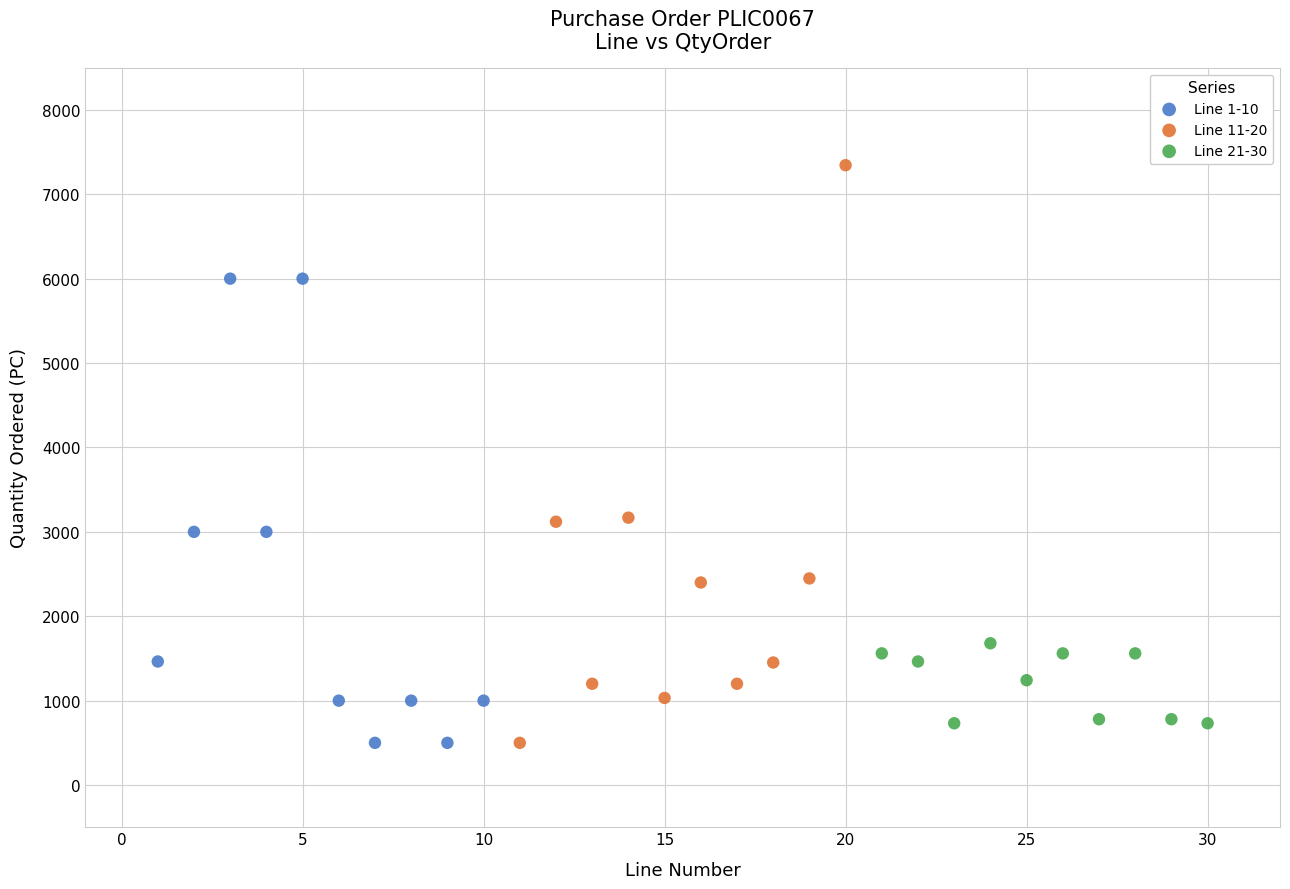

What are all the series names shown in the legend?

Line 1-10, Line 11-20, Line 21-30